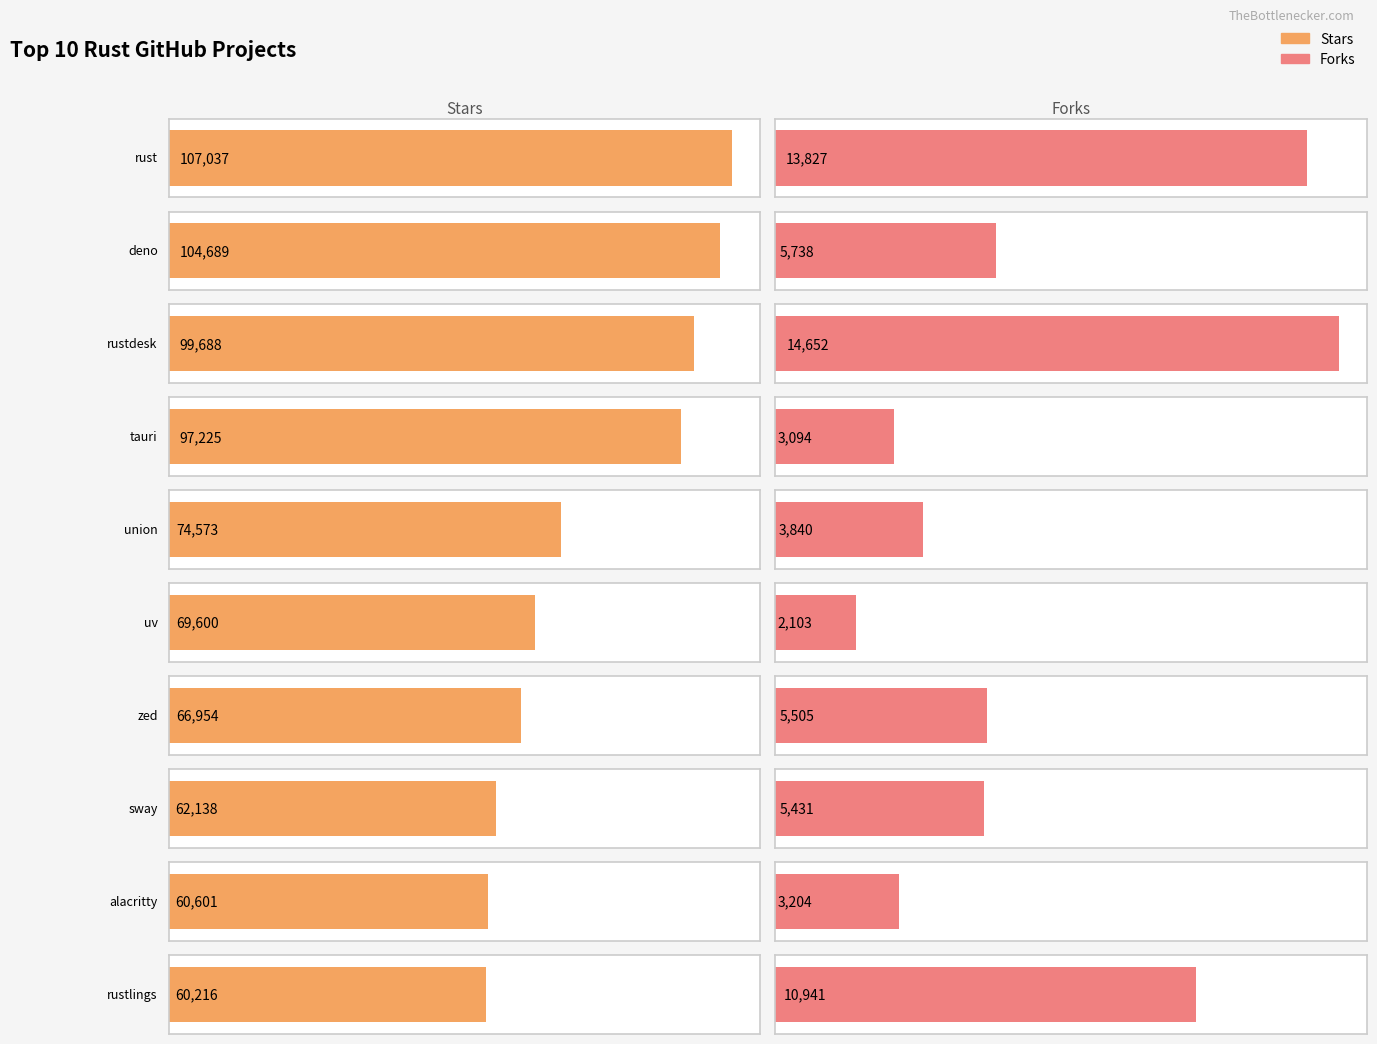

Is it true that Forks equals 3704 at uv?

False